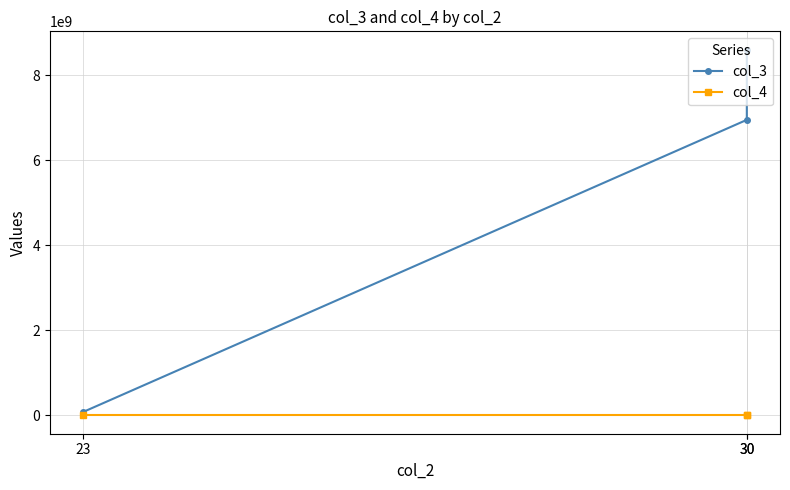

Rank the series by their average value, from lowest to highest.

col_4, col_3